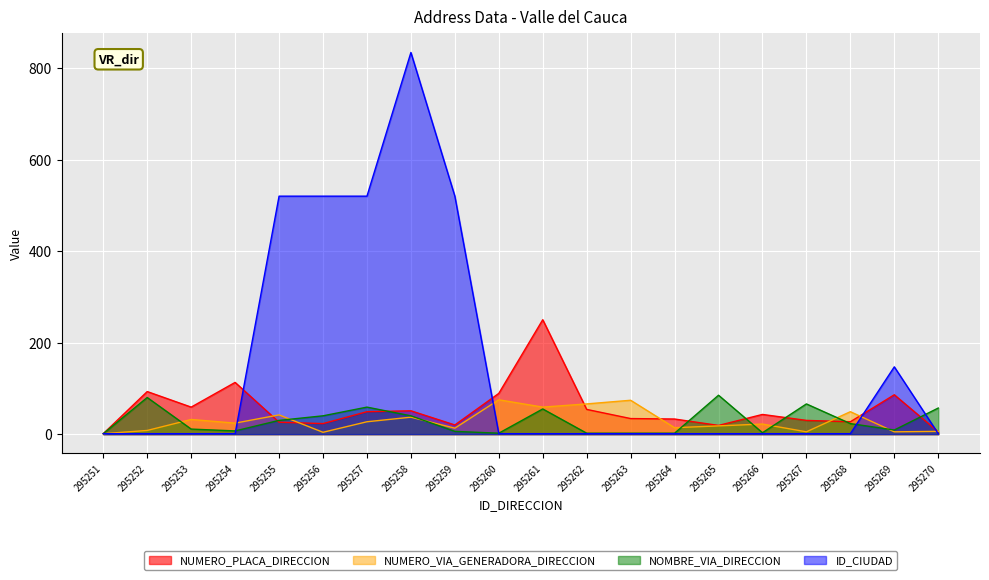

At how many categories does at least one series exceed 269?

5